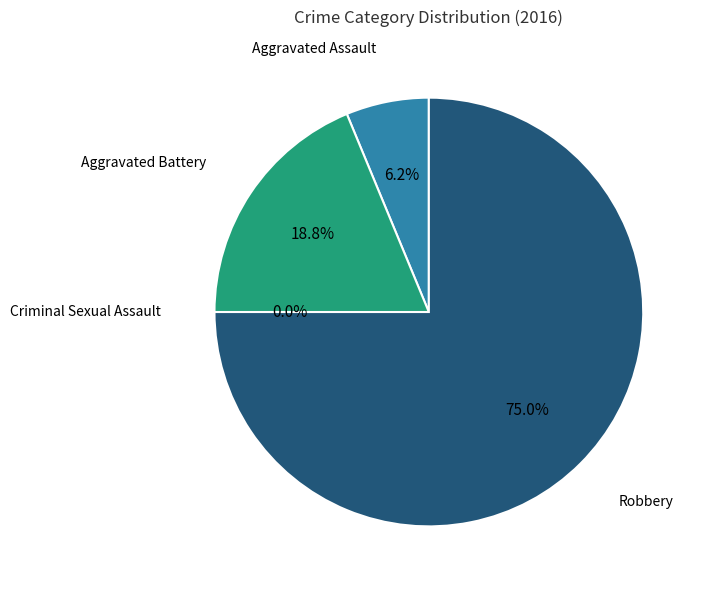

Which category accounts for the majority?

Robbery